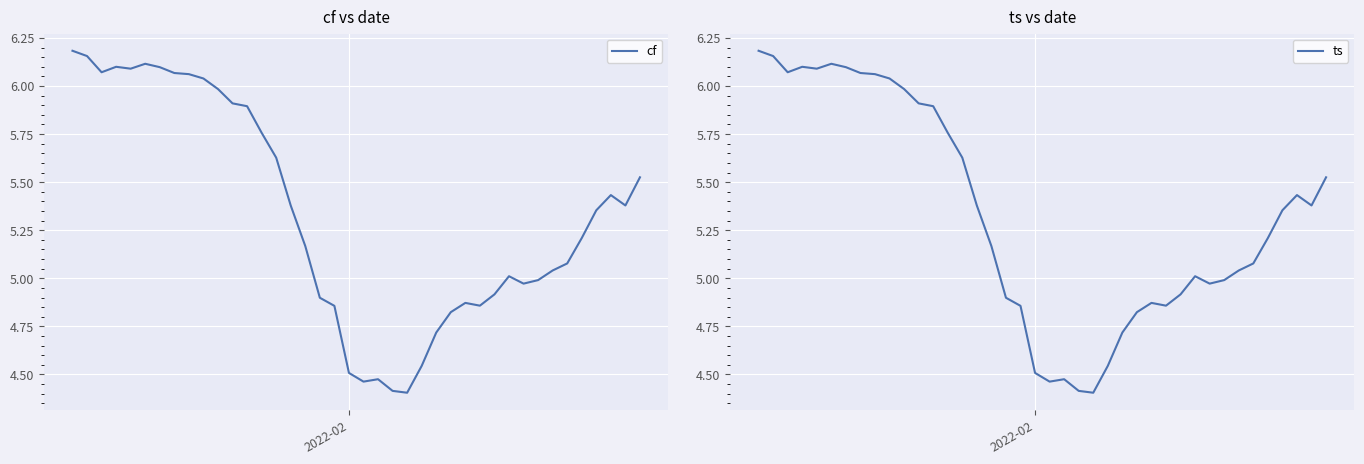

What are all the series names shown in the legend?

cf, ts